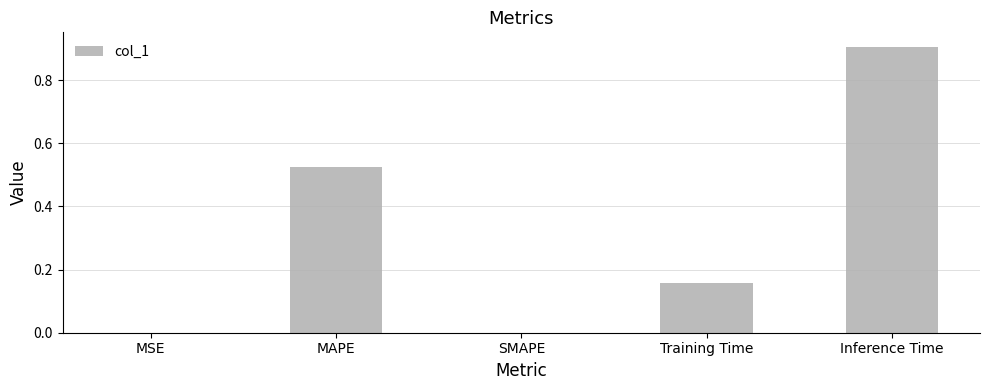

What is the greatest value displayed?

0.9